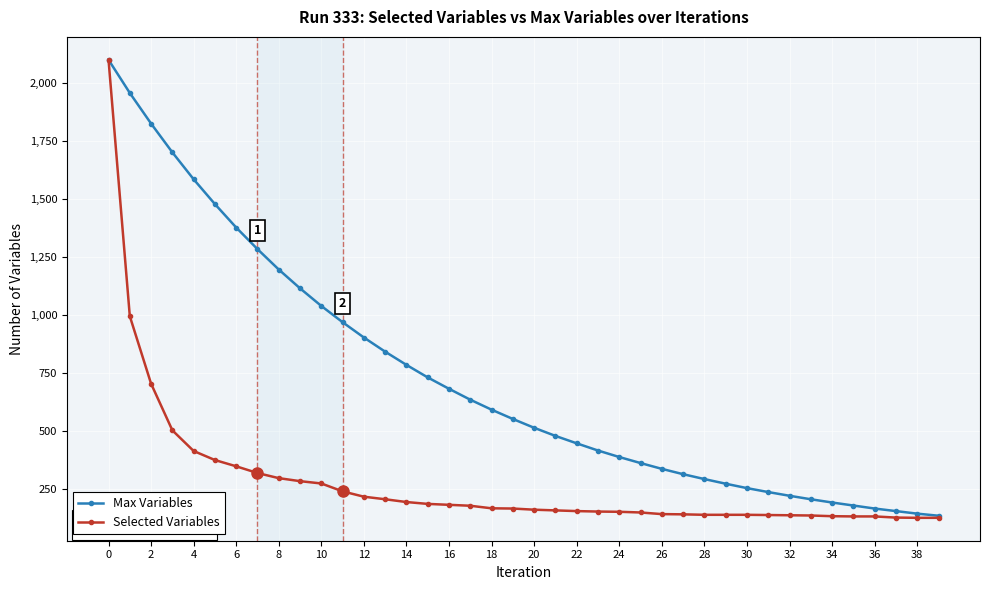

What is the minimum value shown in the chart?

127